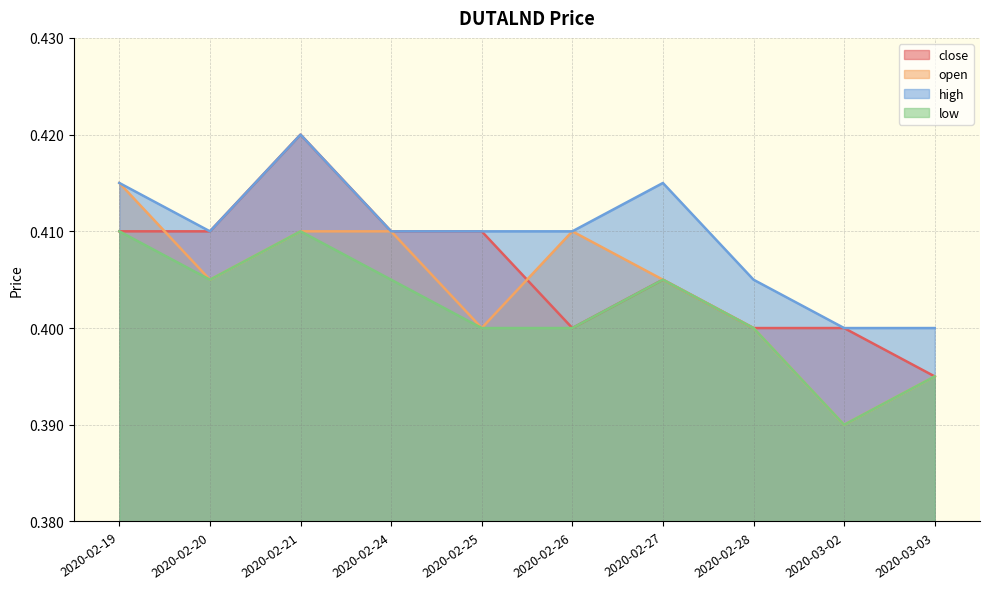

Which has a higher value, 2020-02-21 or 2020-03-02?

2020-02-21